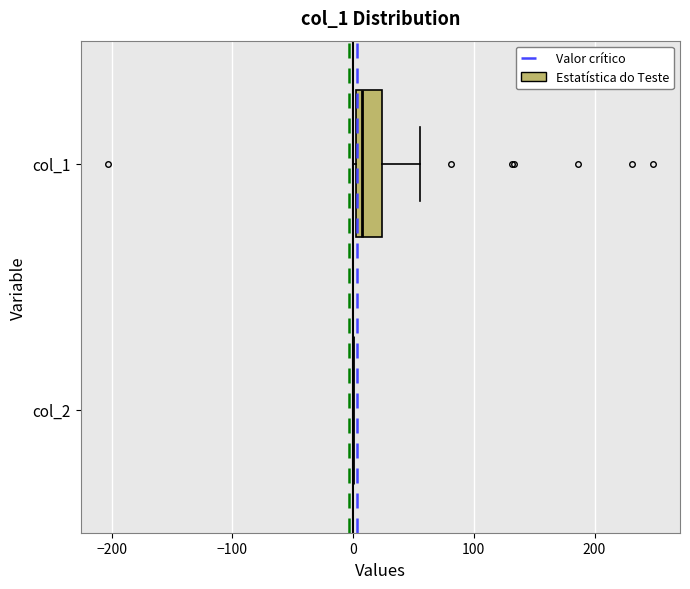

Reading bottom to top, read every box against the x-axis: the position of its median line, the range the box covers, and the ends of its whiskers. The values are not printed on the chart, so give them approximately, as read against the axis.

col_2: box collapsed to a line at 0, whiskers 0 to 0
col_1: median 10, box 0 to 20, whiskers 0 to 60